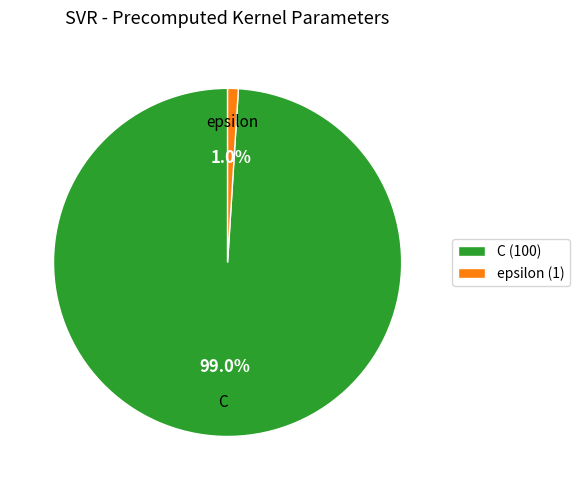

Rank the categories by value from lowest to highest.

epsilon, C